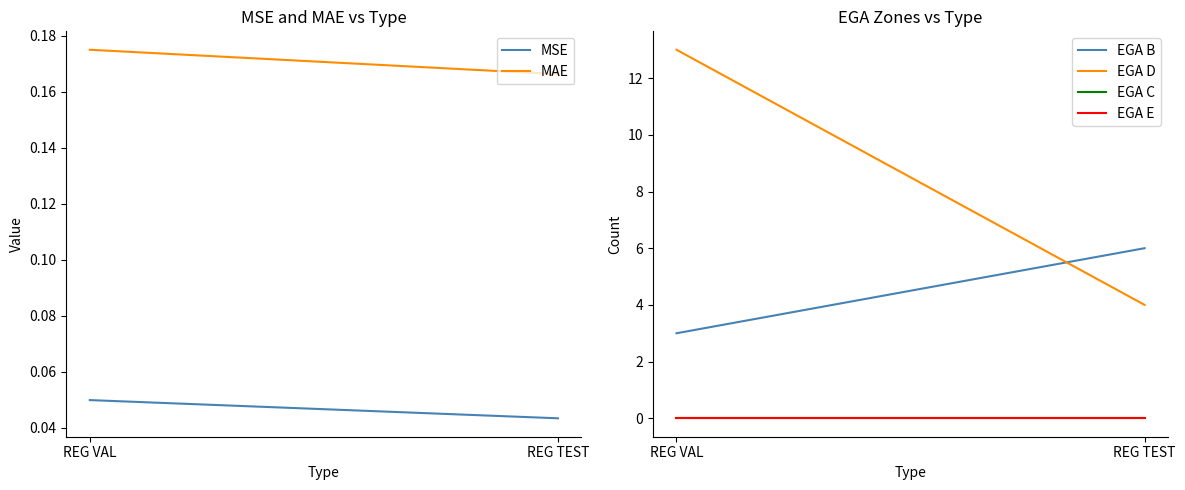

Count the number of data series in this chart.

6